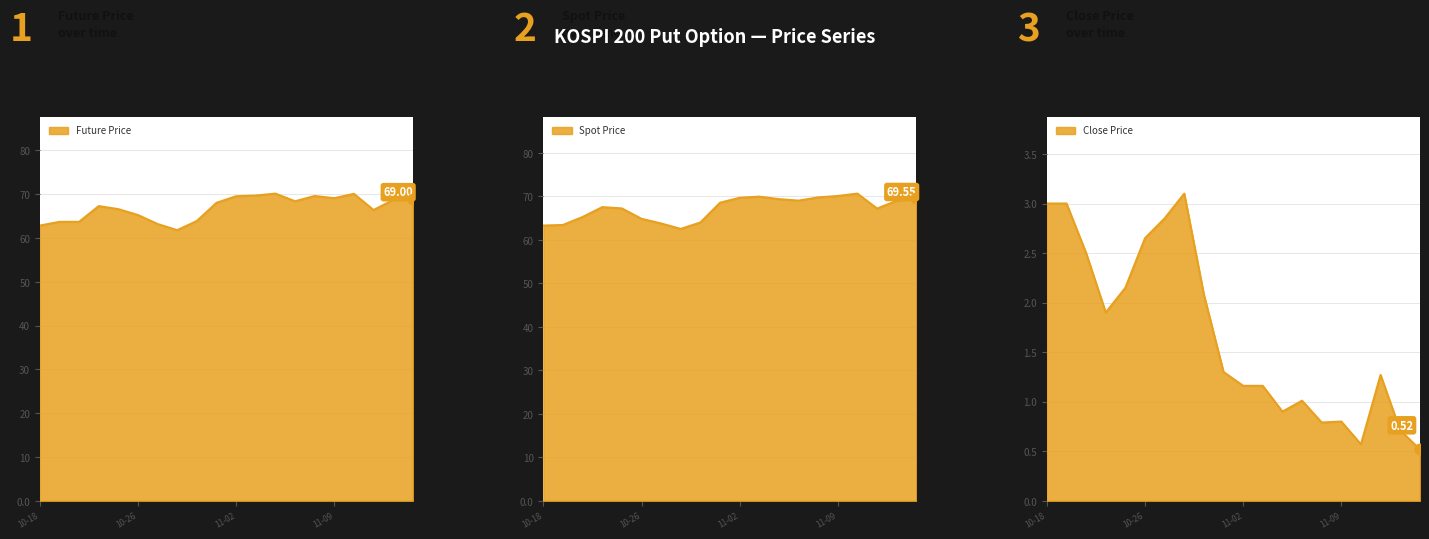

Is the value of Spot Price at 2000-11-10 greater than the value of Close Price at 2000-11-08?

Yes